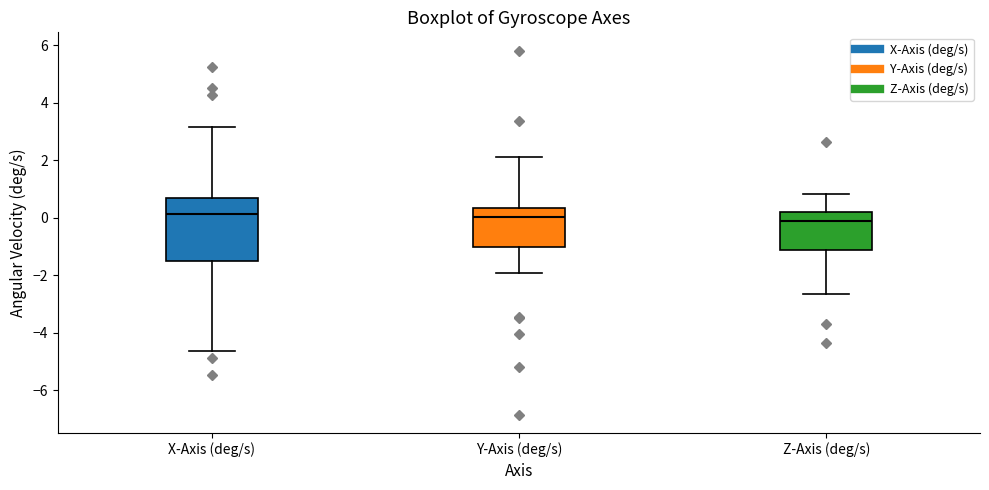

Where does the median line of the box for X-Axis (deg/s) sit on the y-axis? The values are not printed on the chart, so give them approximately, as read against the axis.

0.2